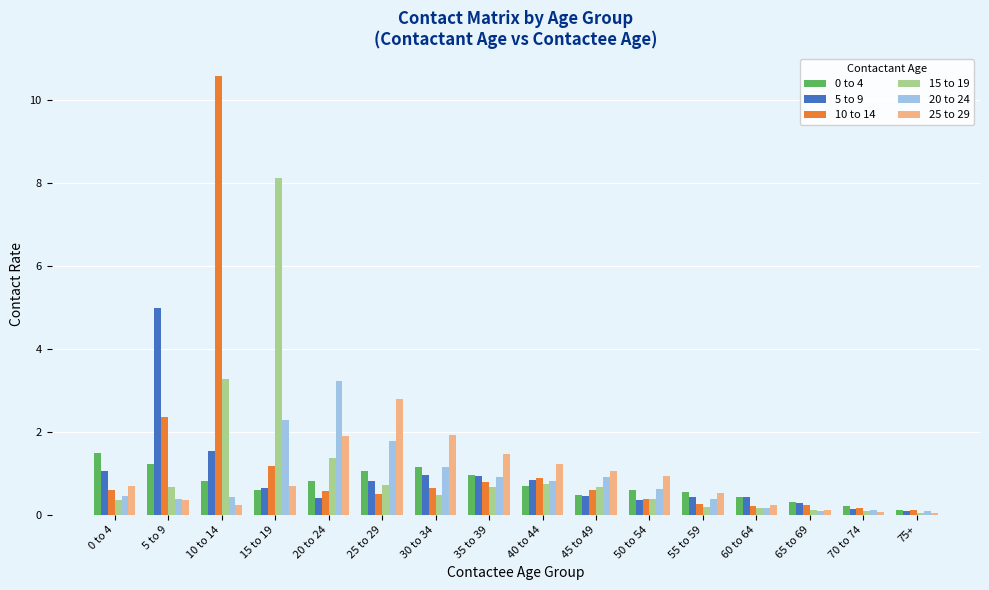

What is the greatest value displayed?

10.6